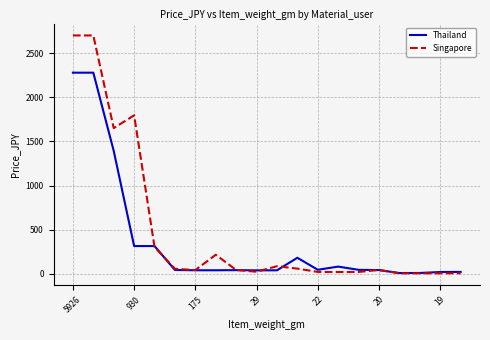

List the series in order of their overall mean, highest first.

Singapore, Thailand